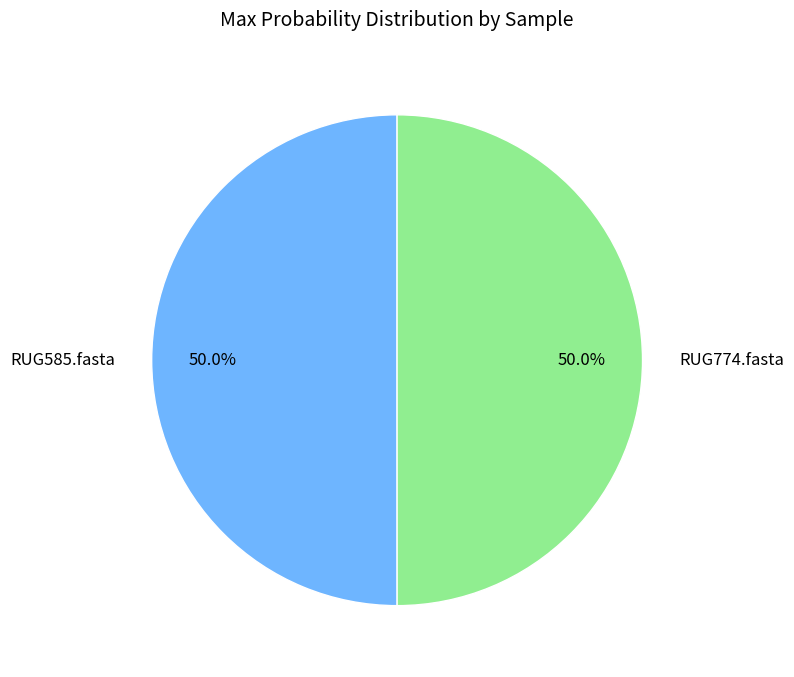

Combined, what portion of the pie is RUG585.fasta and RUG774.fasta?

100.0%